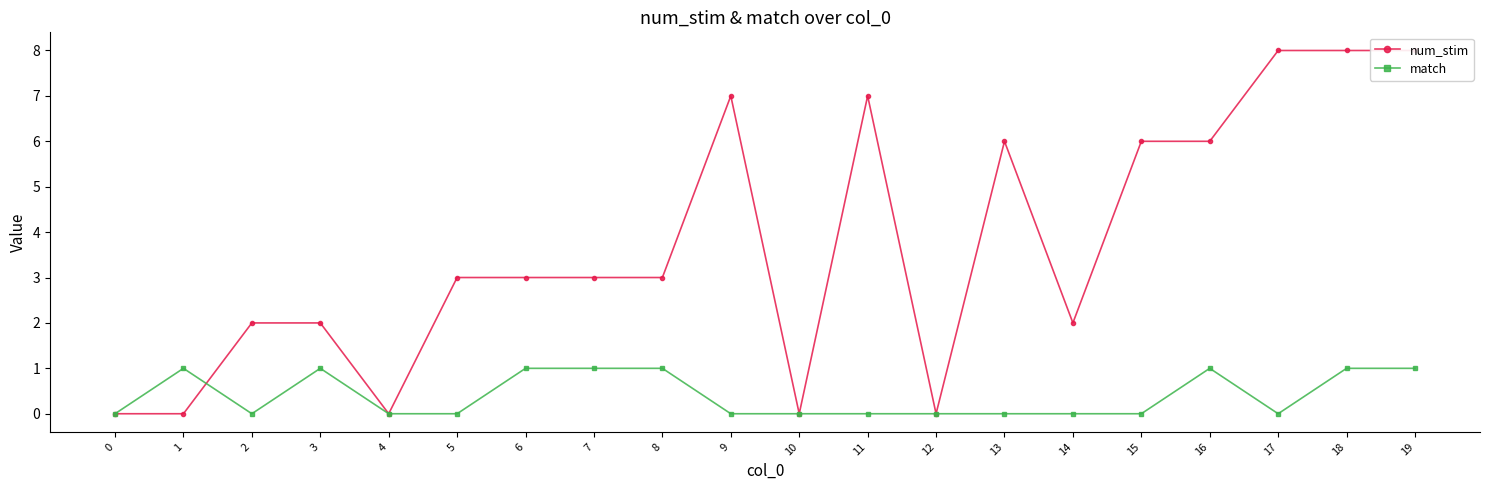

After their last crossing, which series has the higher values: num_stim or match?

num_stim